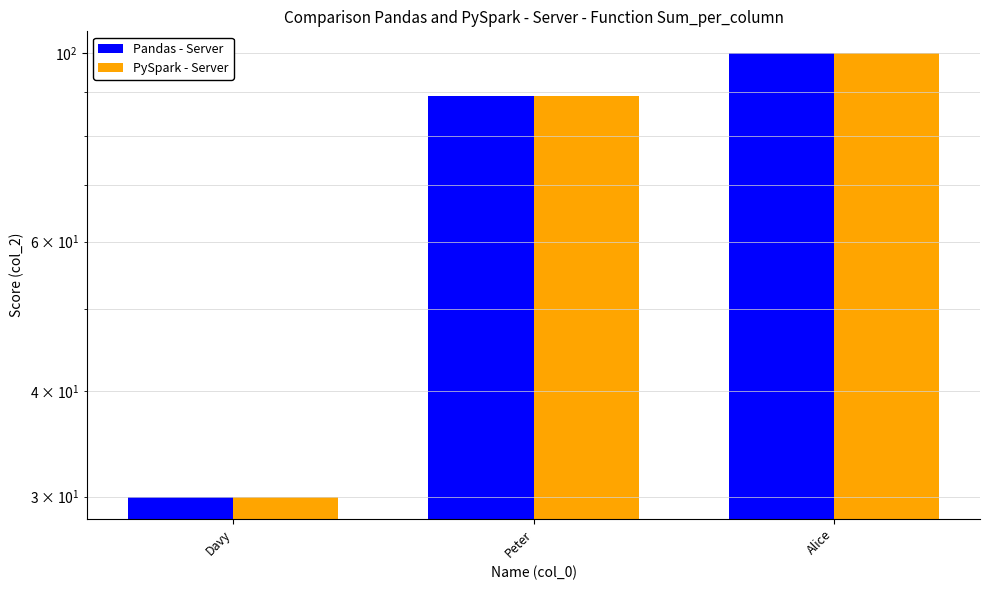

What are all the series names shown in the legend?

Pandas - Server, PySpark - Server